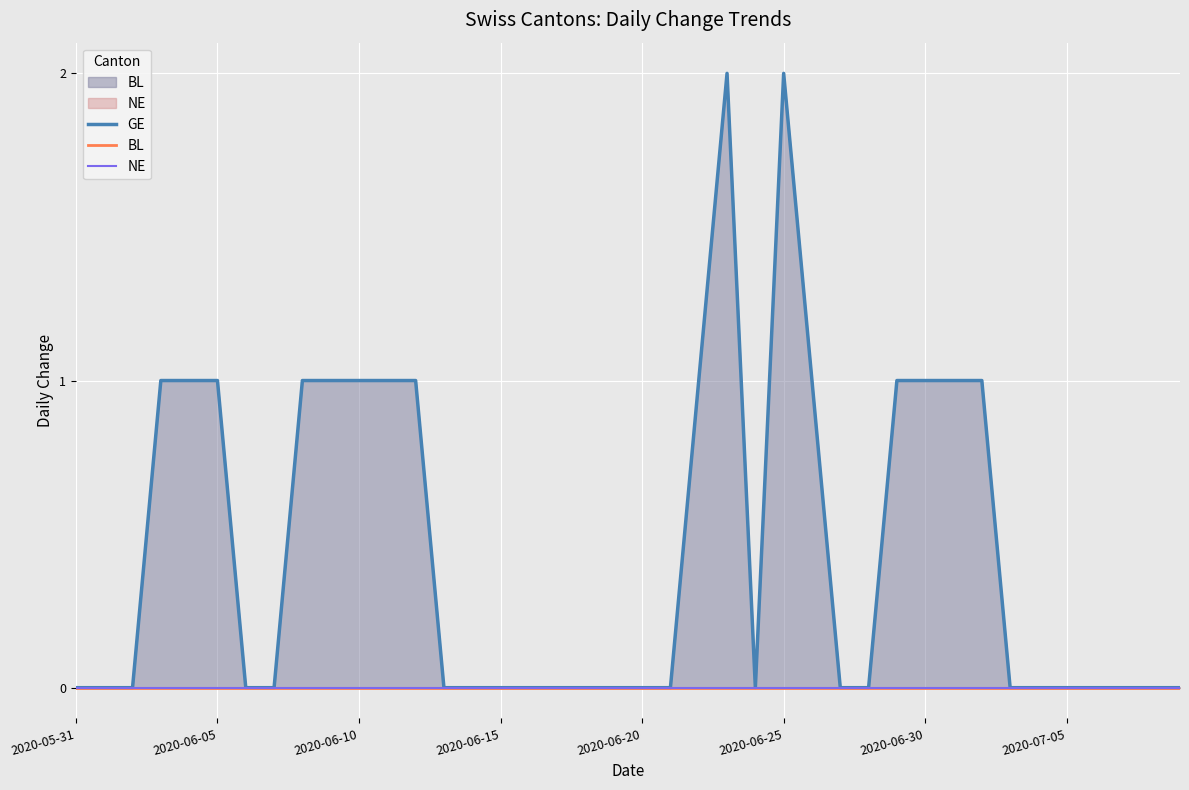

True or false: NE has more than 2 interior local peaks.

False